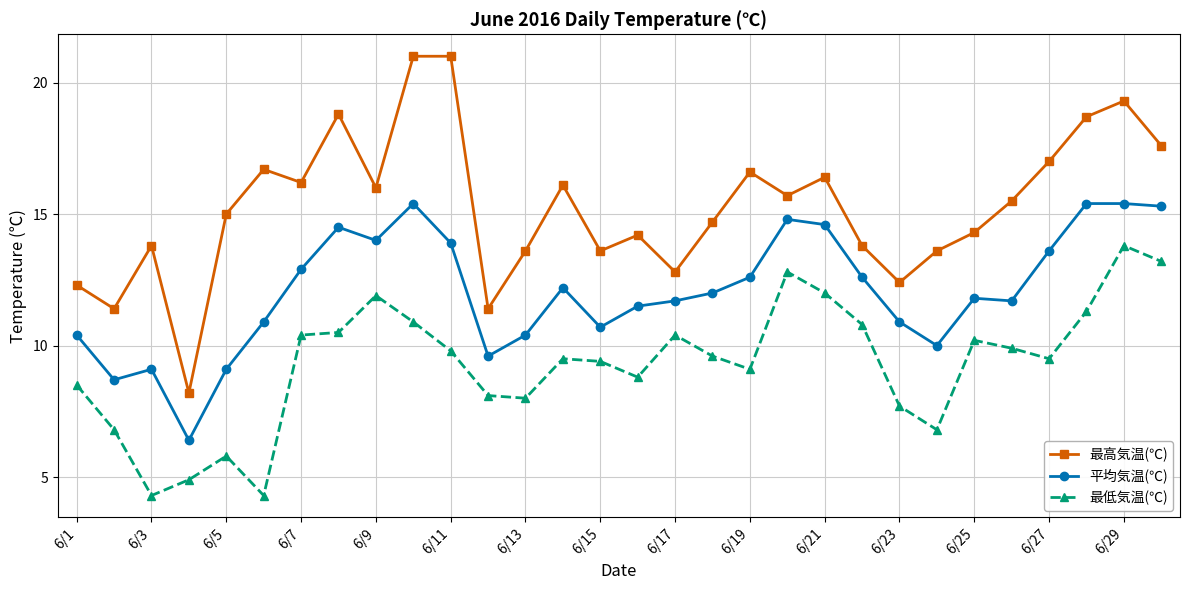

True or false: 最低気温(℃) and 平均気温(℃) cross at least once.

False